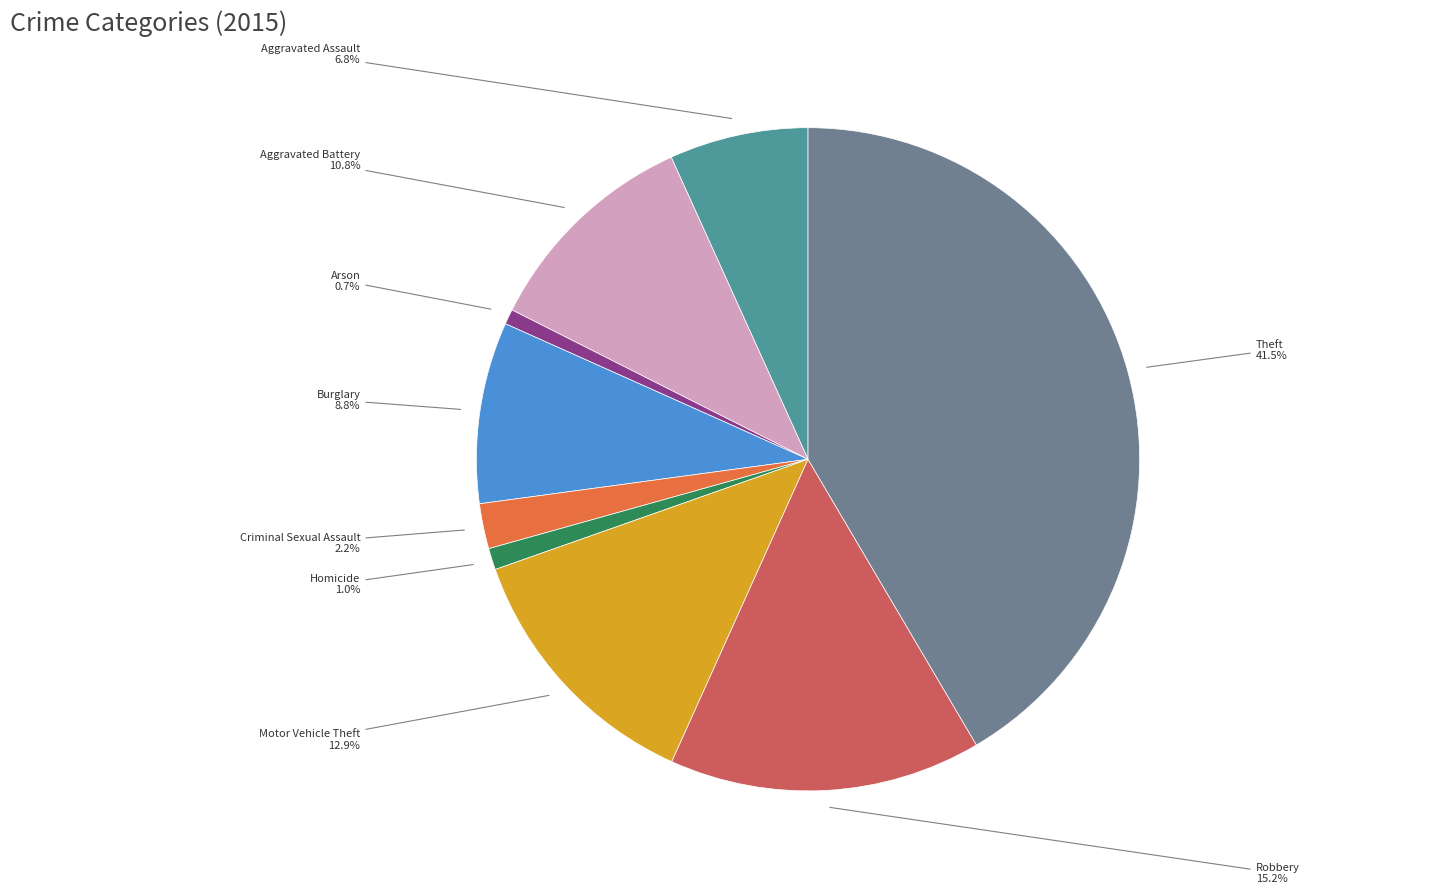

To the nearest percent, what is the difference between the largest and smallest slice percentages?

41%